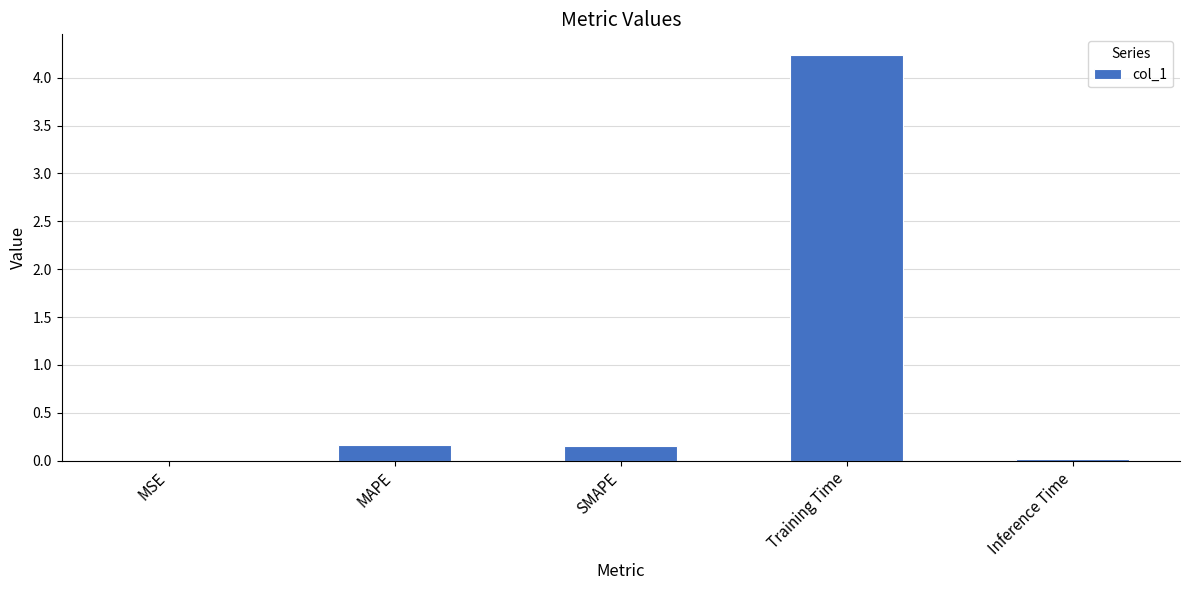

Which label corresponds to the largest value in the chart?

Training Time